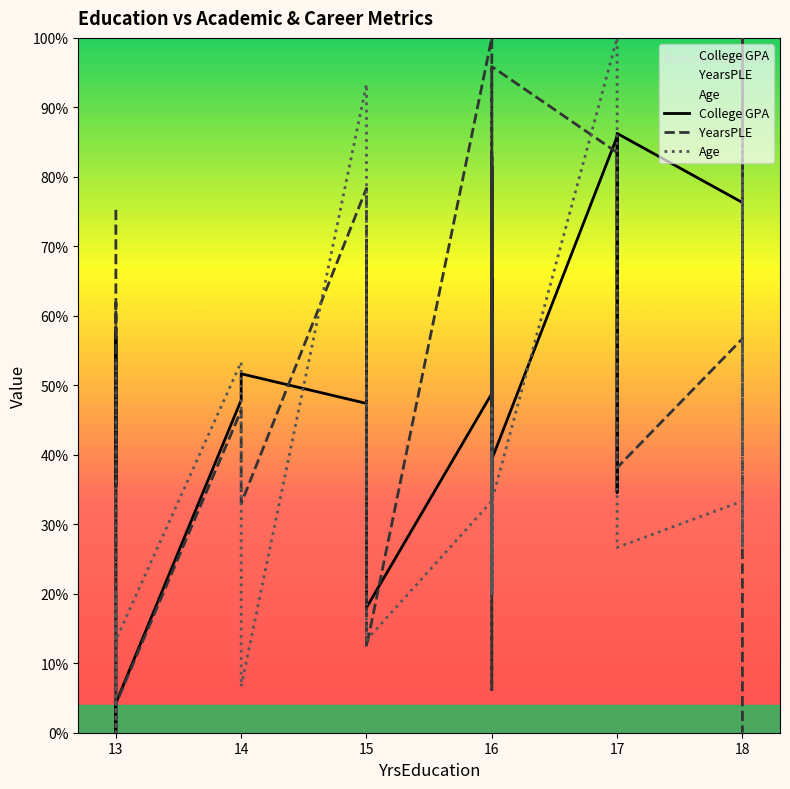

Is the value of YearsPLE at 16 greater than the value of College GPA at 14?

Yes